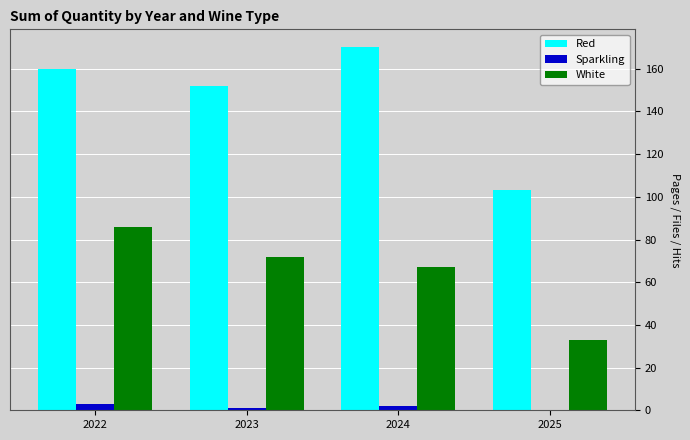

What is the total value across all series at 2024?

239